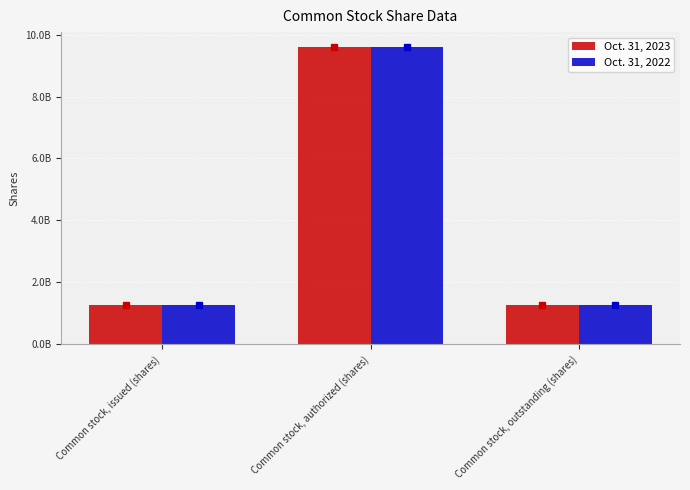

What is the value of the Oct. 31, 2022 bar at the 2nd from the left?

9600000000